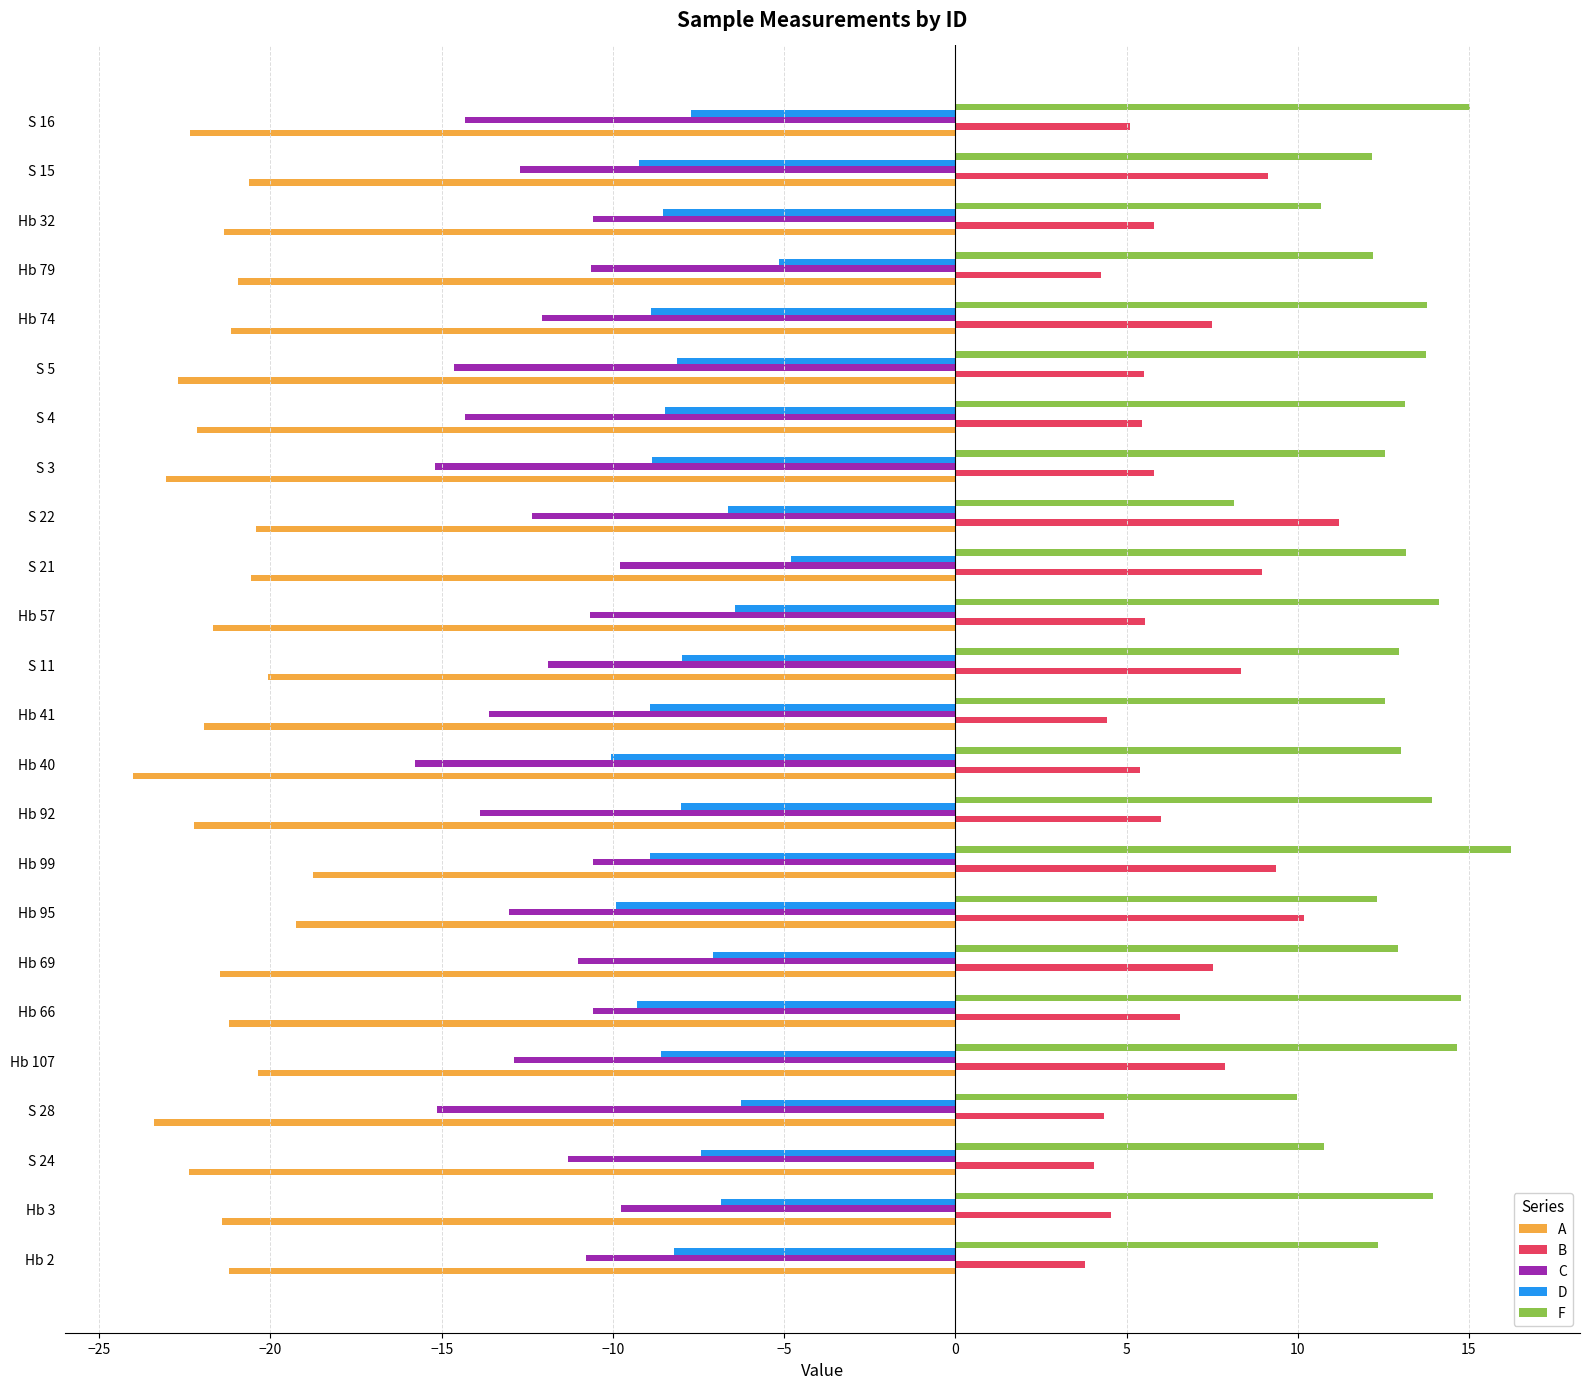

Is it true that D equals -18.0 at Hb 40?

False